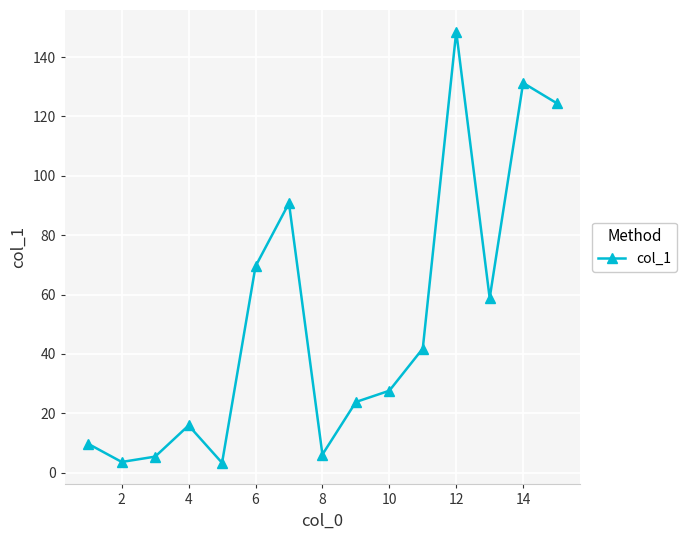

True or false: the data has more than 0 interior local peaks.

True